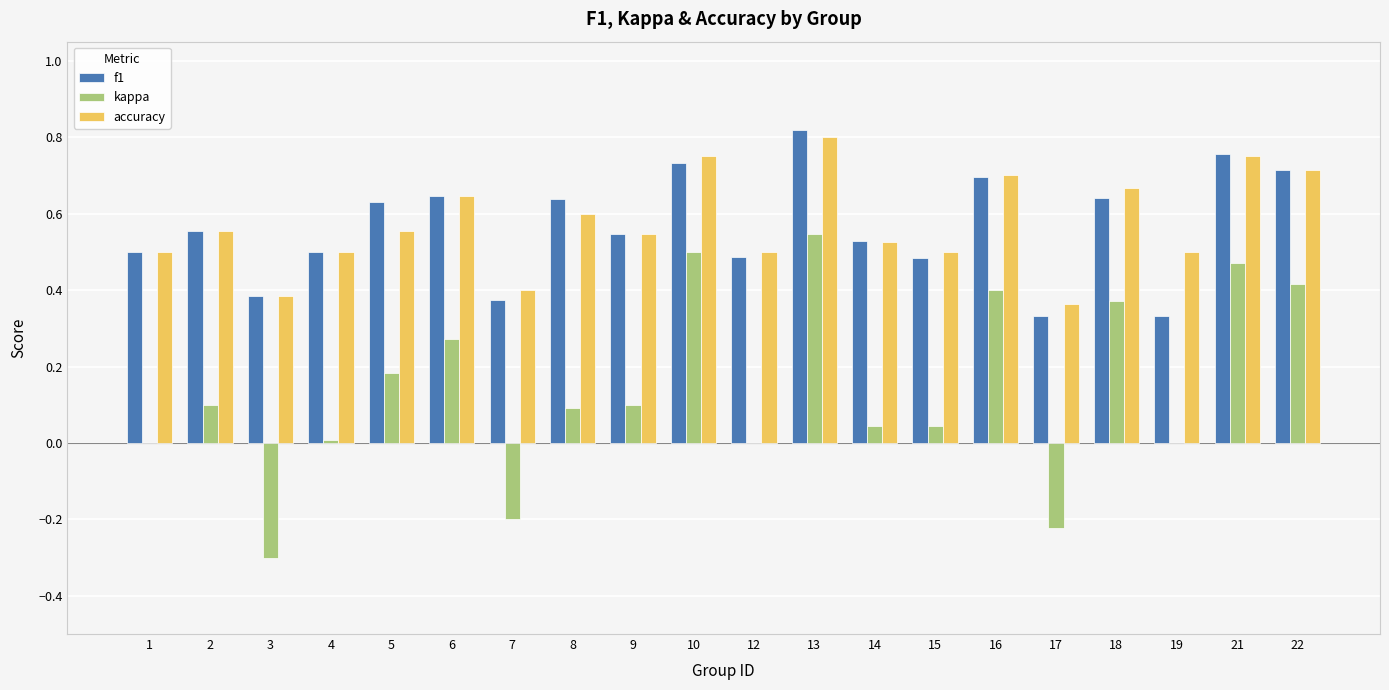

Are the bars horizontal?

No